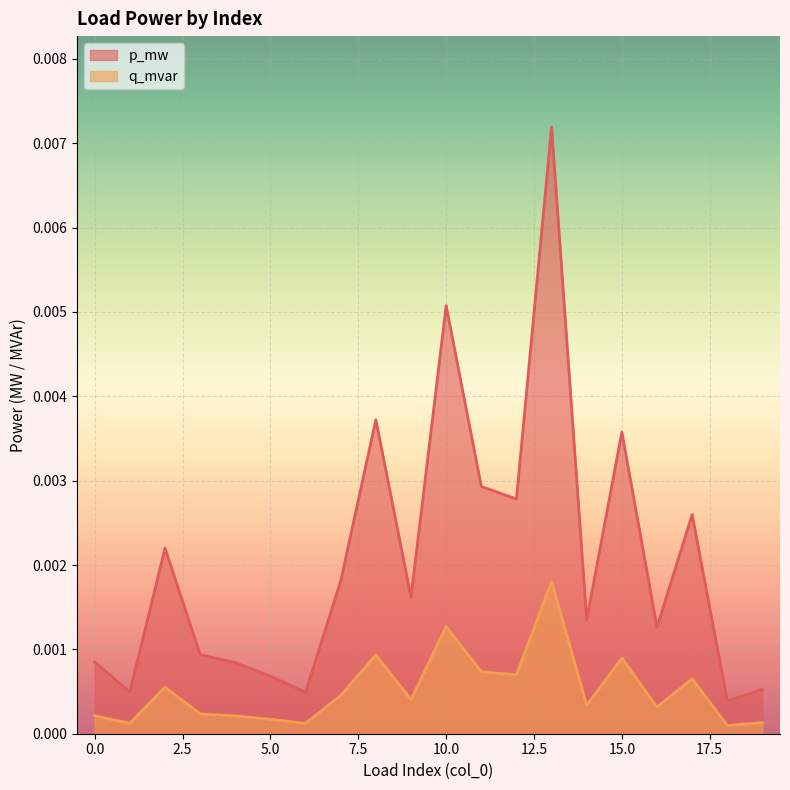

The q_mvar series shows 0.0 at 5. True or false?

True